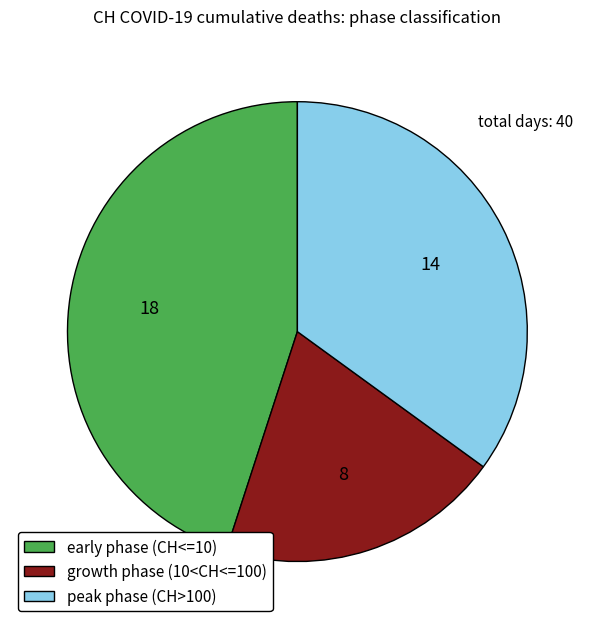

True or false: peak phase (CH>100) accounts for 30% of the total.

False